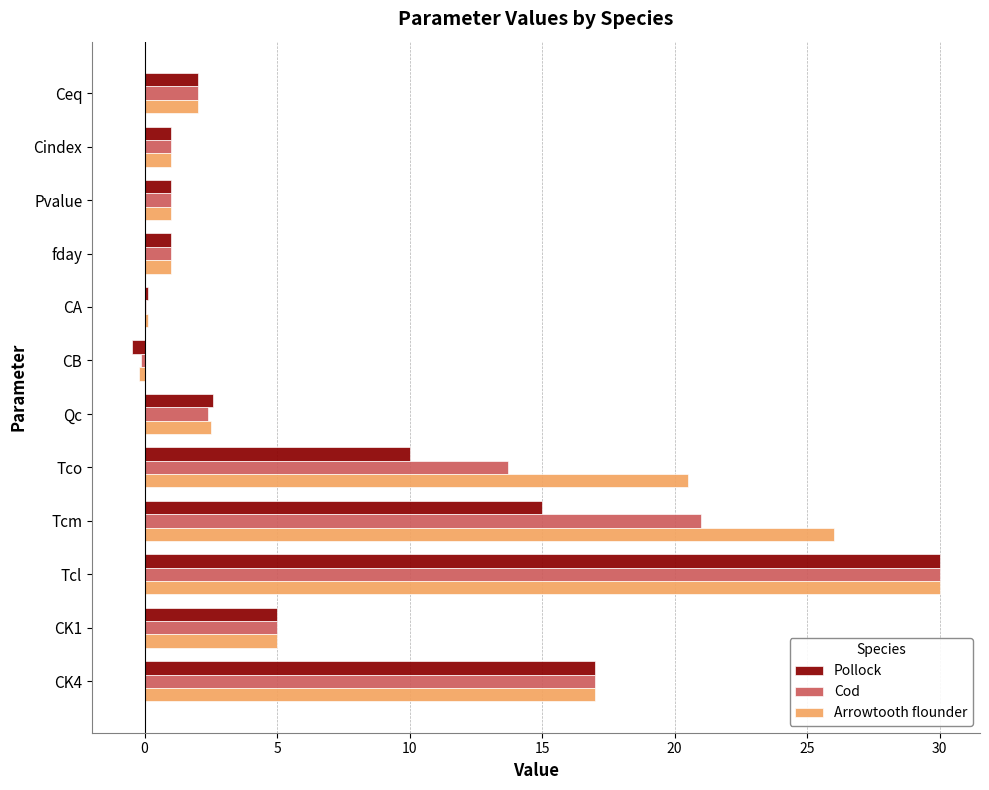

Which series has the largest total across all categories?

Arrowtooth flounder